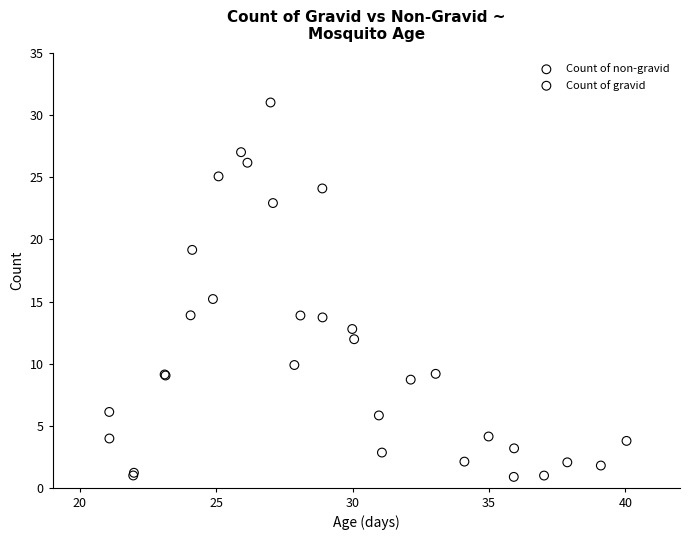

Which series reaches the maximum Y coordinate?

Count of gravid